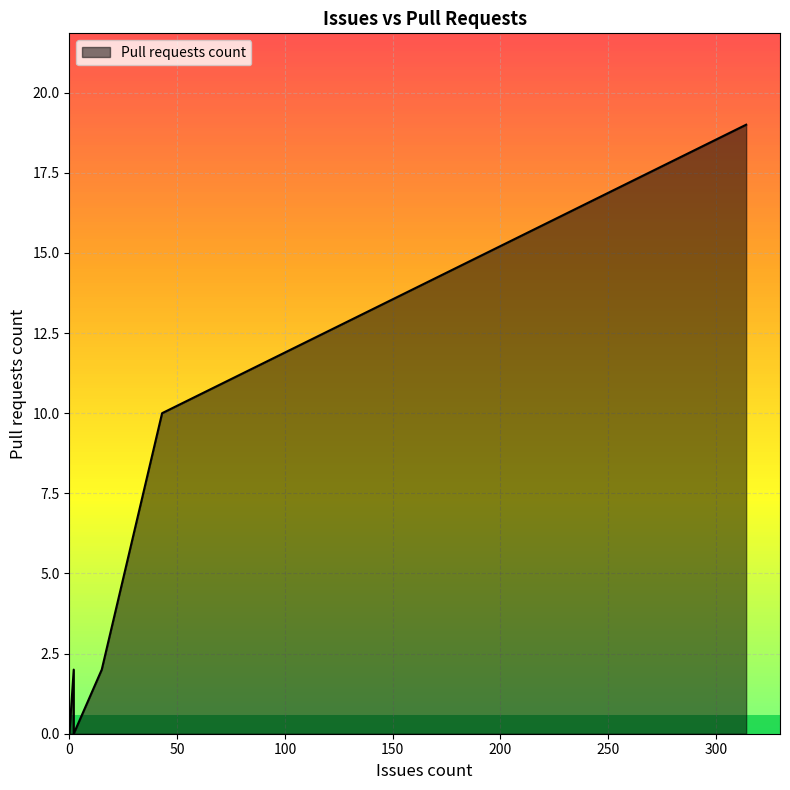

Between 2 and 0, which is larger?

2